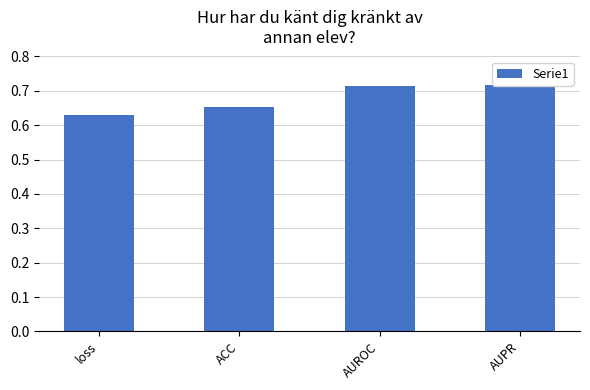

What is the smallest value displayed?

0.6